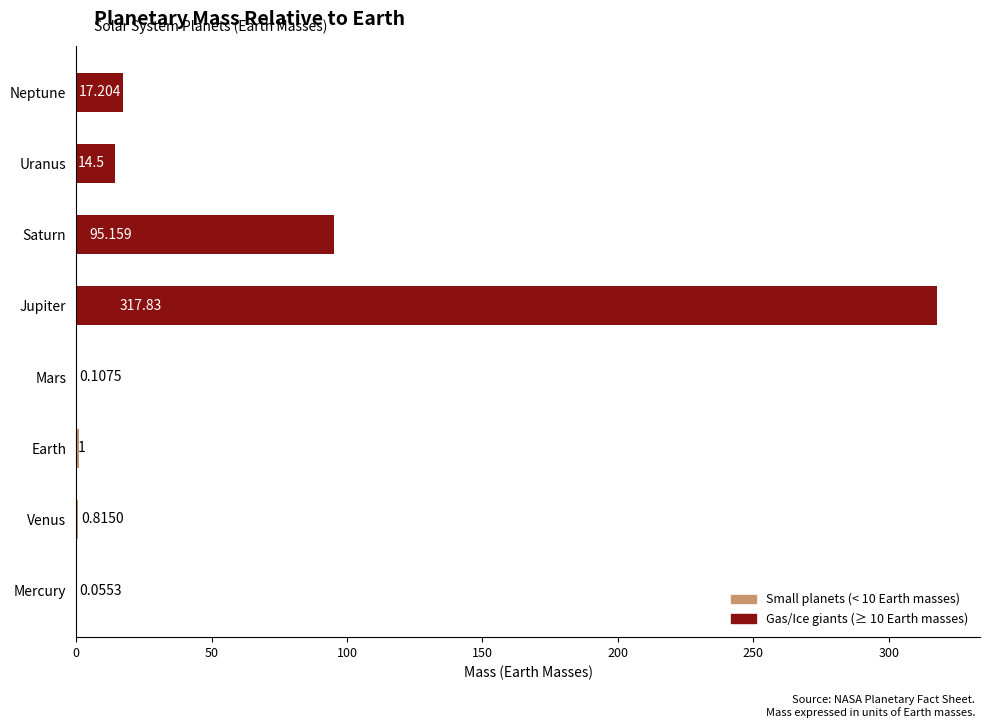

At which label is the value closest to 158?

Saturn